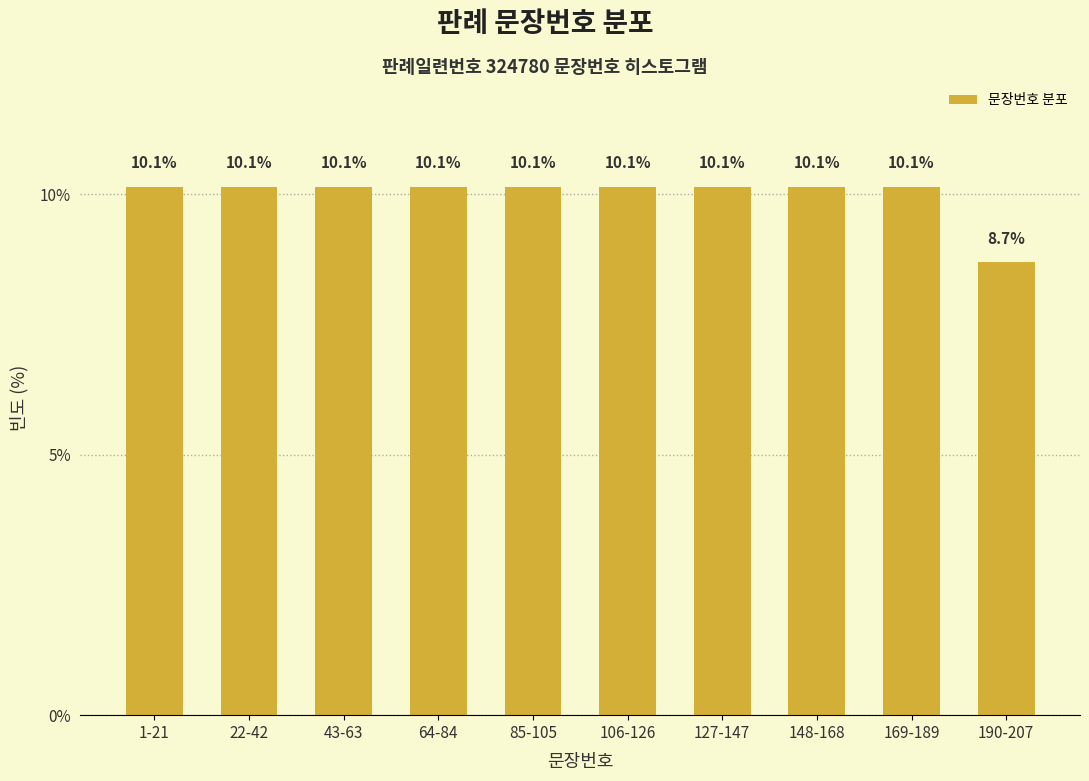

Reading left to right, what are all the values shown in this chart?

10.1	10.1	10.1	10.1	10.1	10.1	10.1	10.1	10.1	8.7